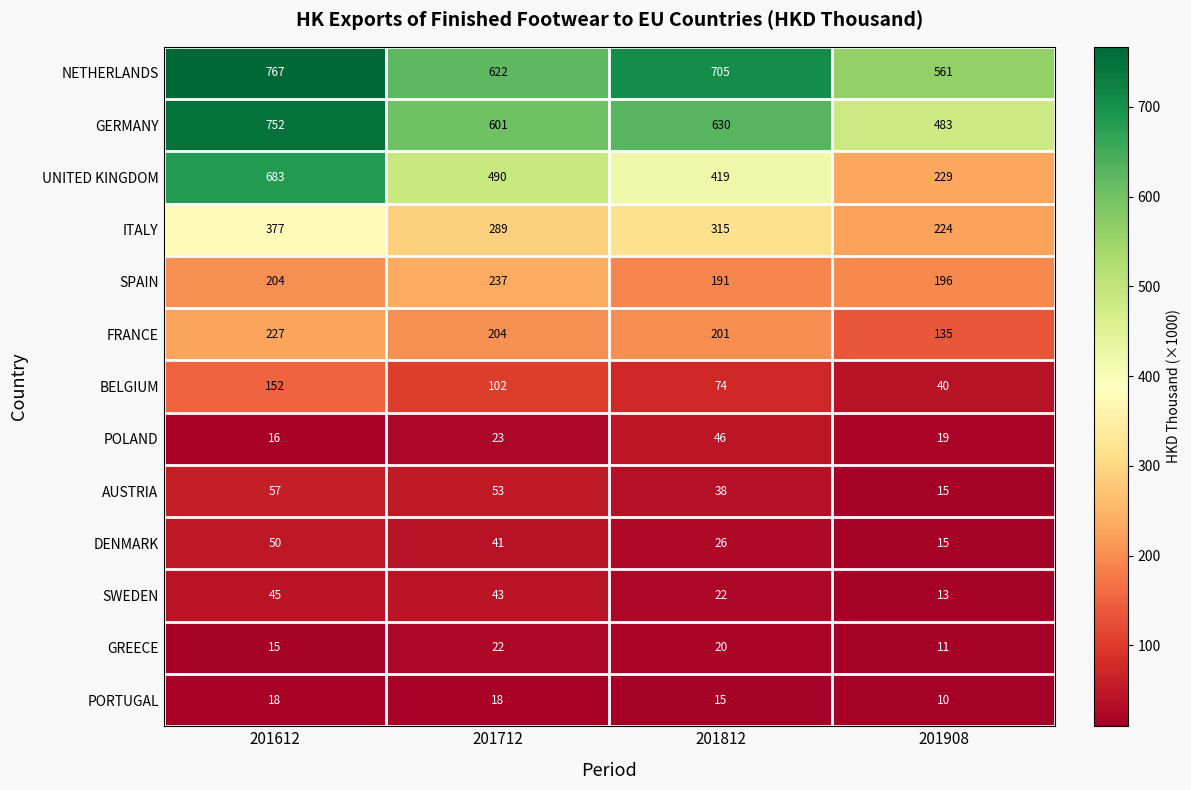

How many categories are shown in the chart?

4